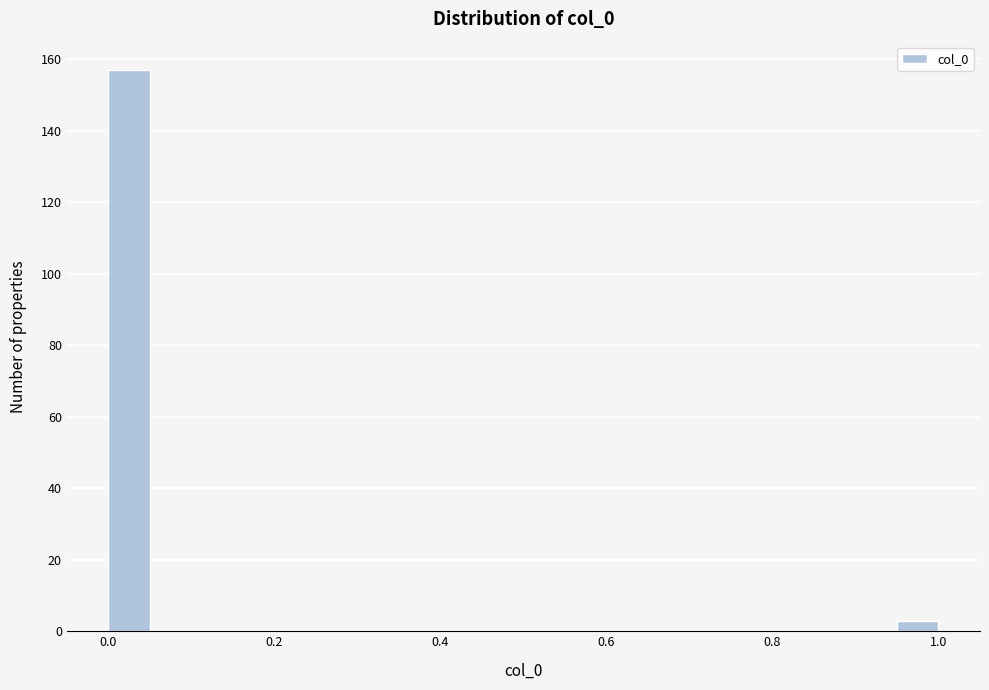

Read against the x-axis, roughly where is the centre of the tallest bar?

0.02